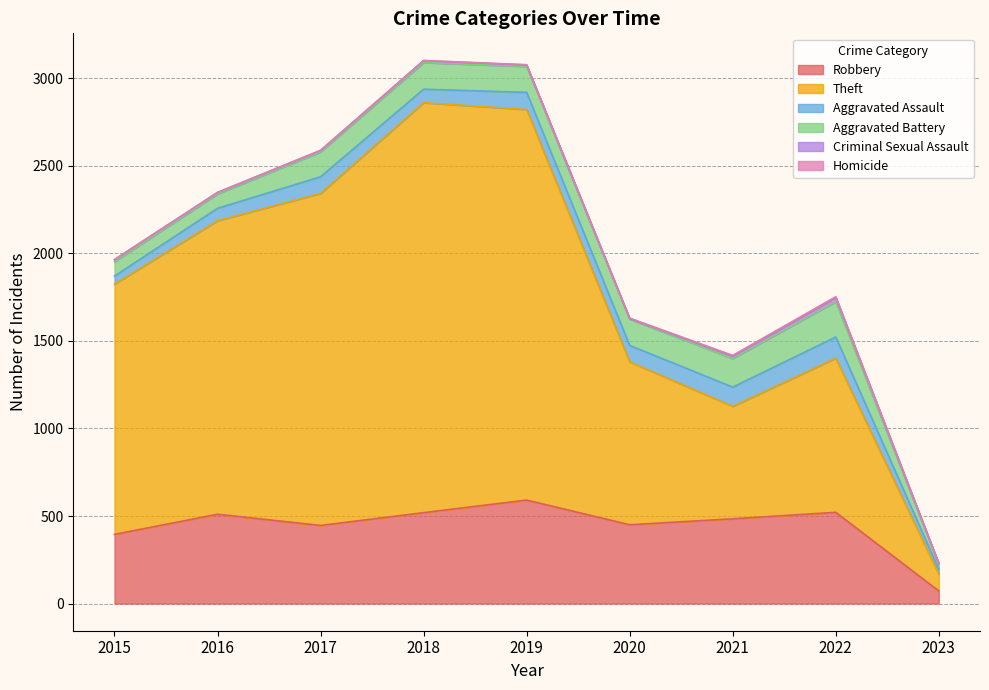

At which label does Homicide first exceed 1?

2019